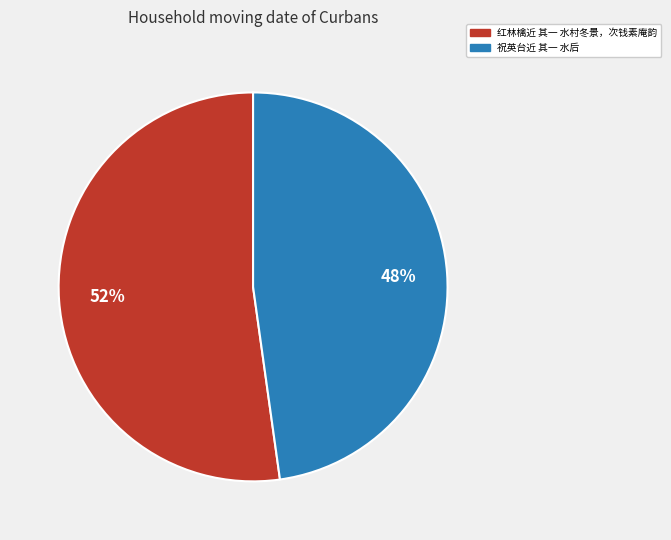

To the nearest percent, what portion does 红林檎近 其一 水村冬景，次钱素庵韵 represent?

52%